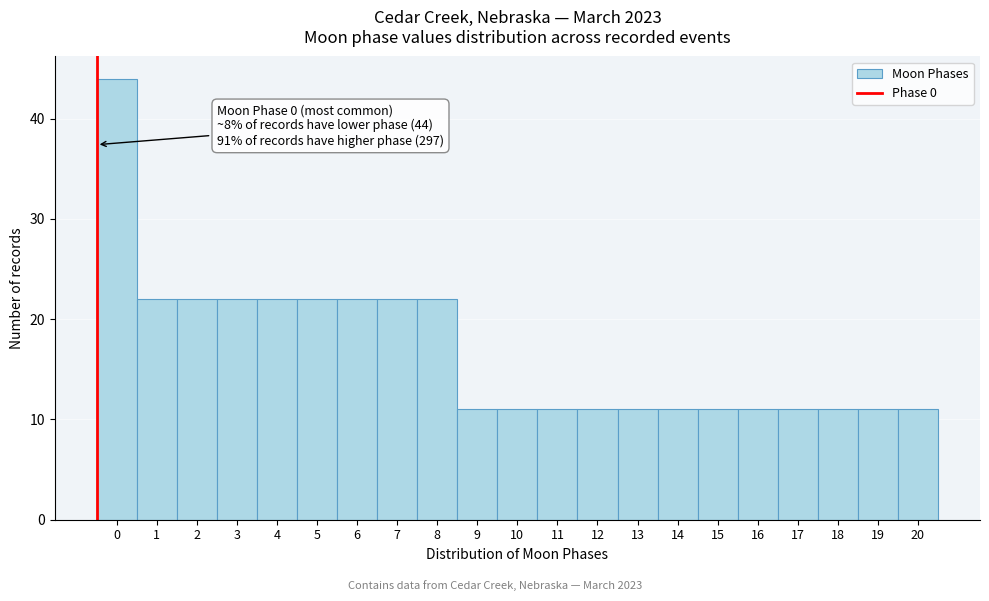

Reading right to left, what are all the values shown in this chart?

20=11	19=11	18=11	17=11	16=11	15=11	14=11	13=11	12=11	11=11	10=11	9=11	8=22	7=22	6=22	5=22	4=22	3=22	2=22	1=22	0=44